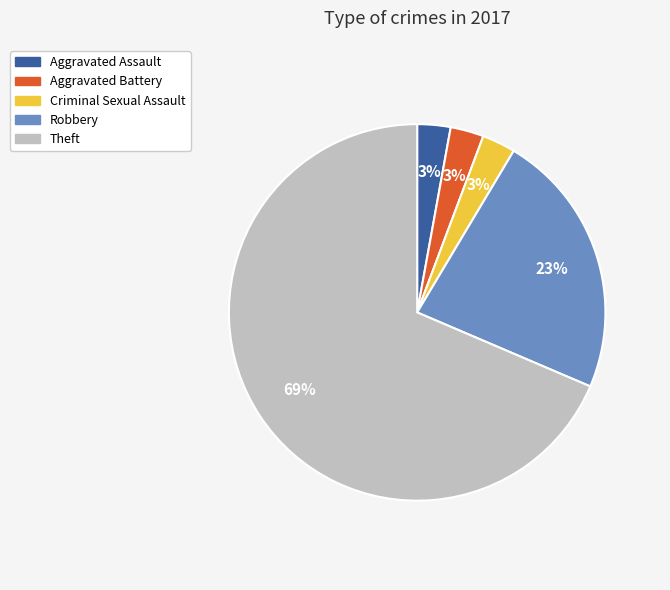

How many segments does this pie chart have?

5